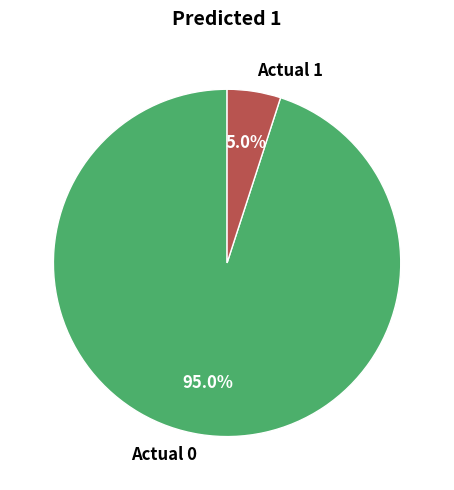

How many slices are in this pie chart?

2